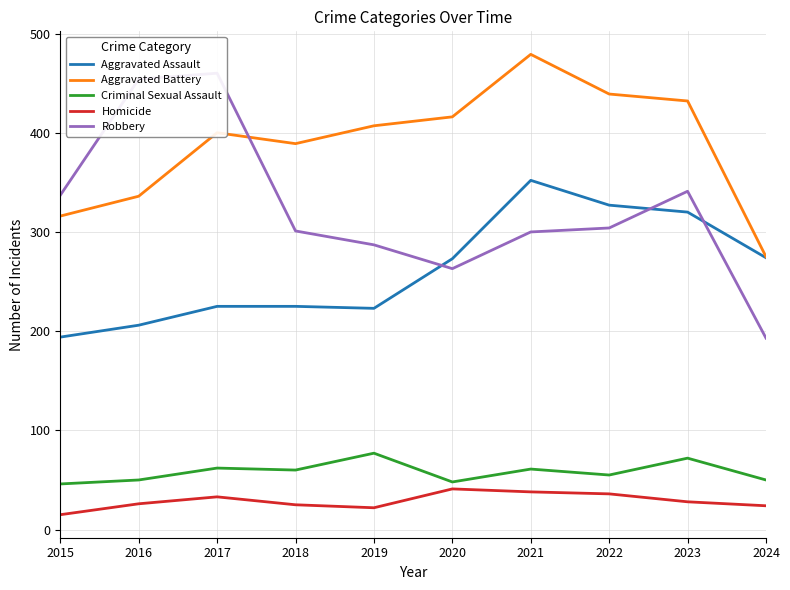

What is the sum of all Aggravated Assault values?

2619